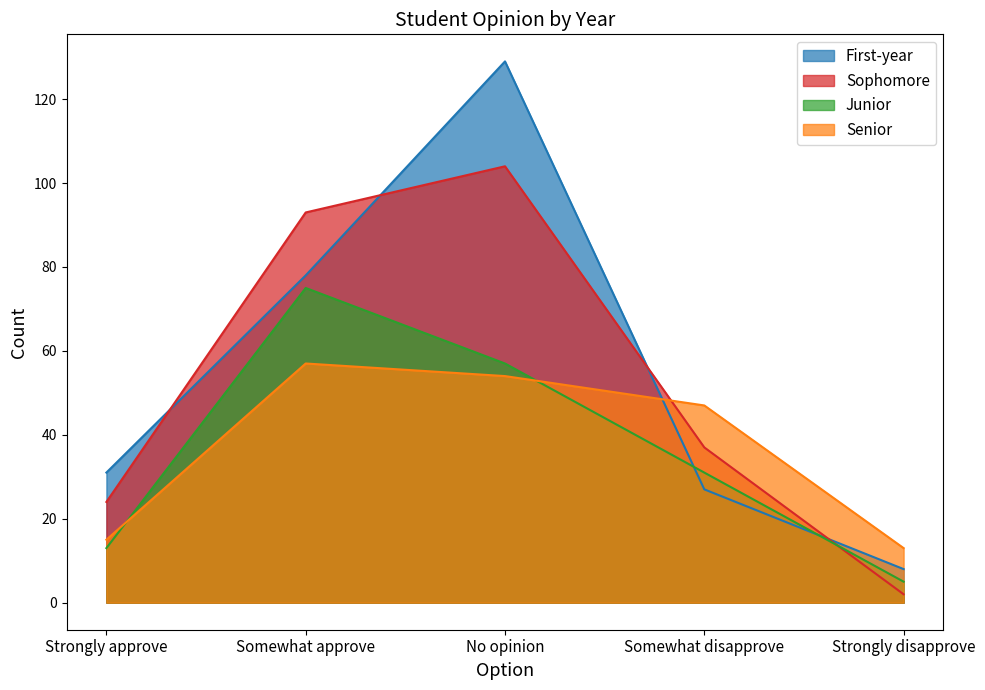

Rank the series at No opinion from lowest to highest value.

Senior, Junior, Sophomore, First-year